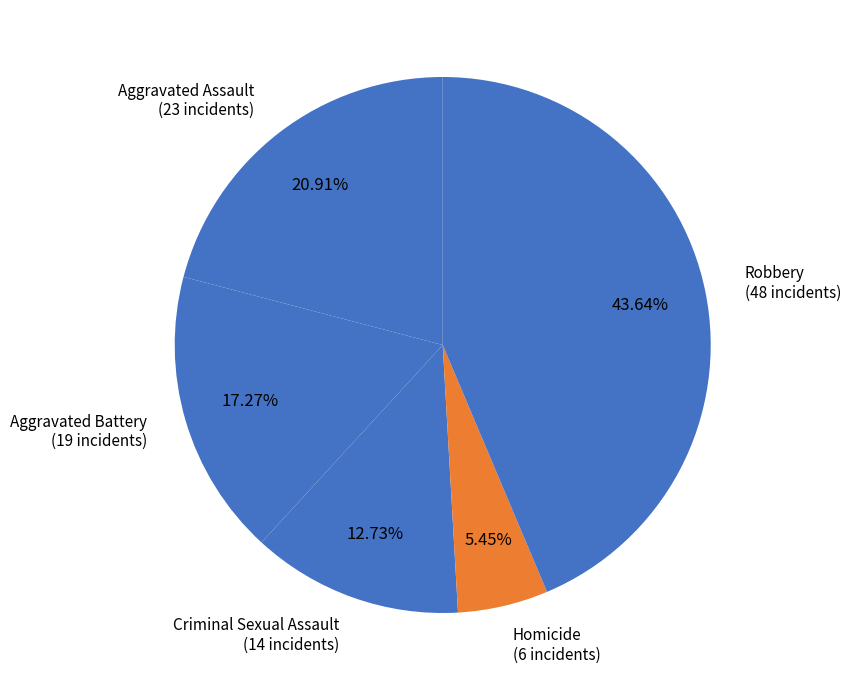

Is Criminal Sexual Assault the majority of the pie?

No